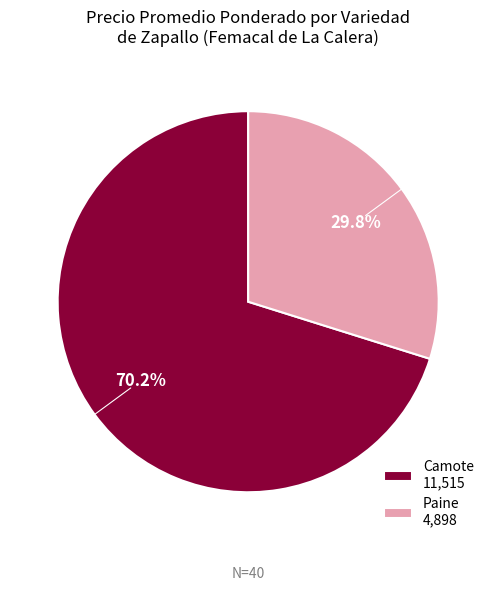

Which has a higher value, Camote 11,515 or Paine 4,898?

Camote 11,515